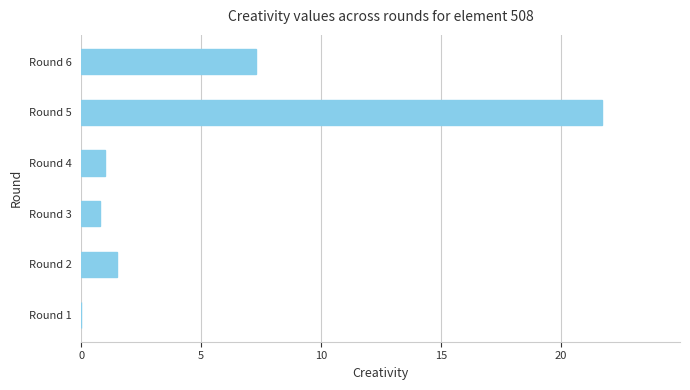

Which has a higher value, Round 2 or Round 4?

Round 2